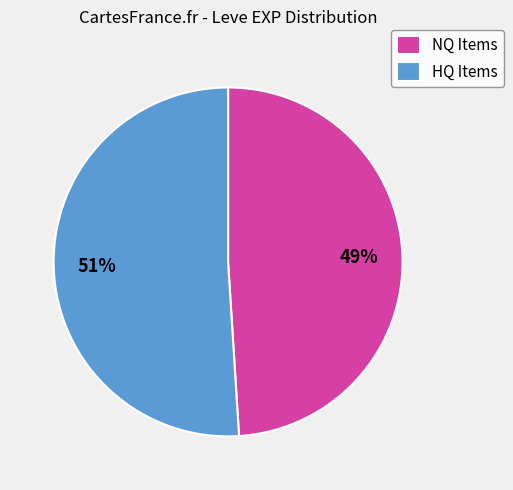

To the nearest percent, what is the average slice percentage?

50%